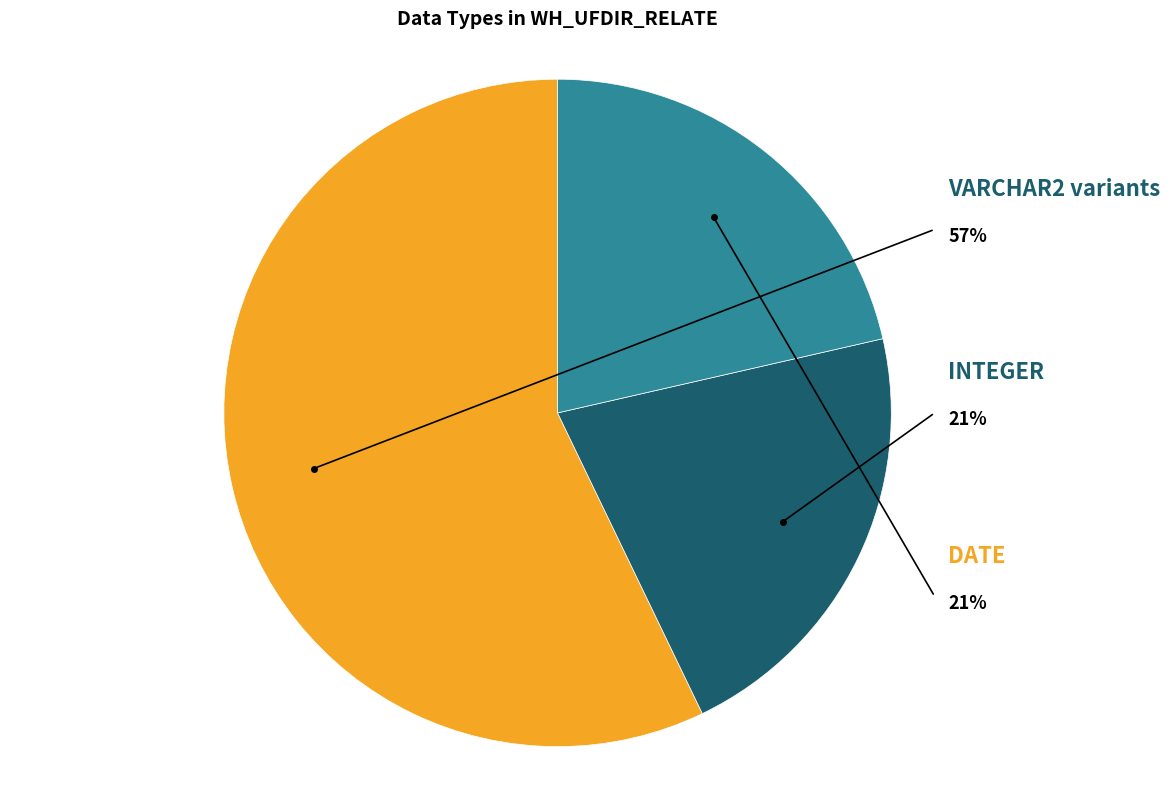

Count the number of slices in the pie.

4